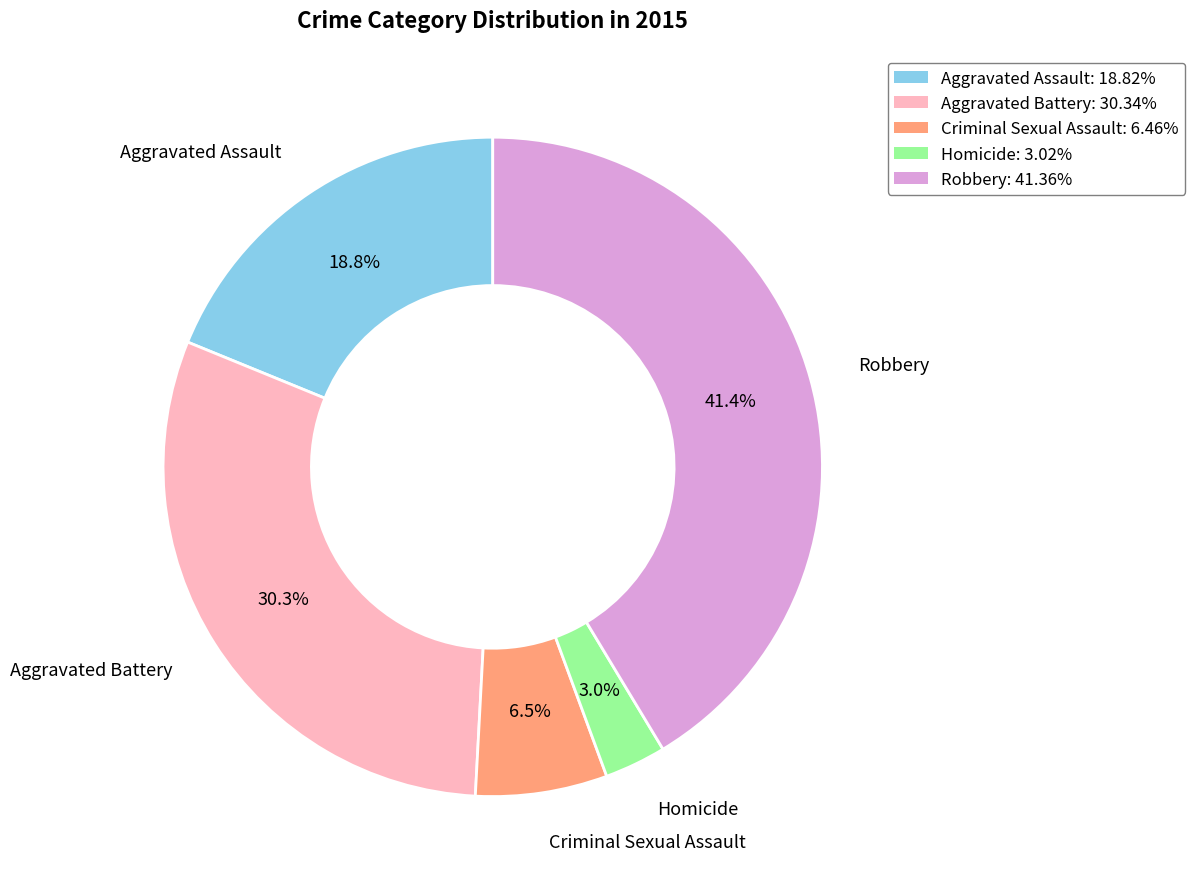

Which has a higher value, Aggravated Battery or Aggravated Assault?

Aggravated Battery